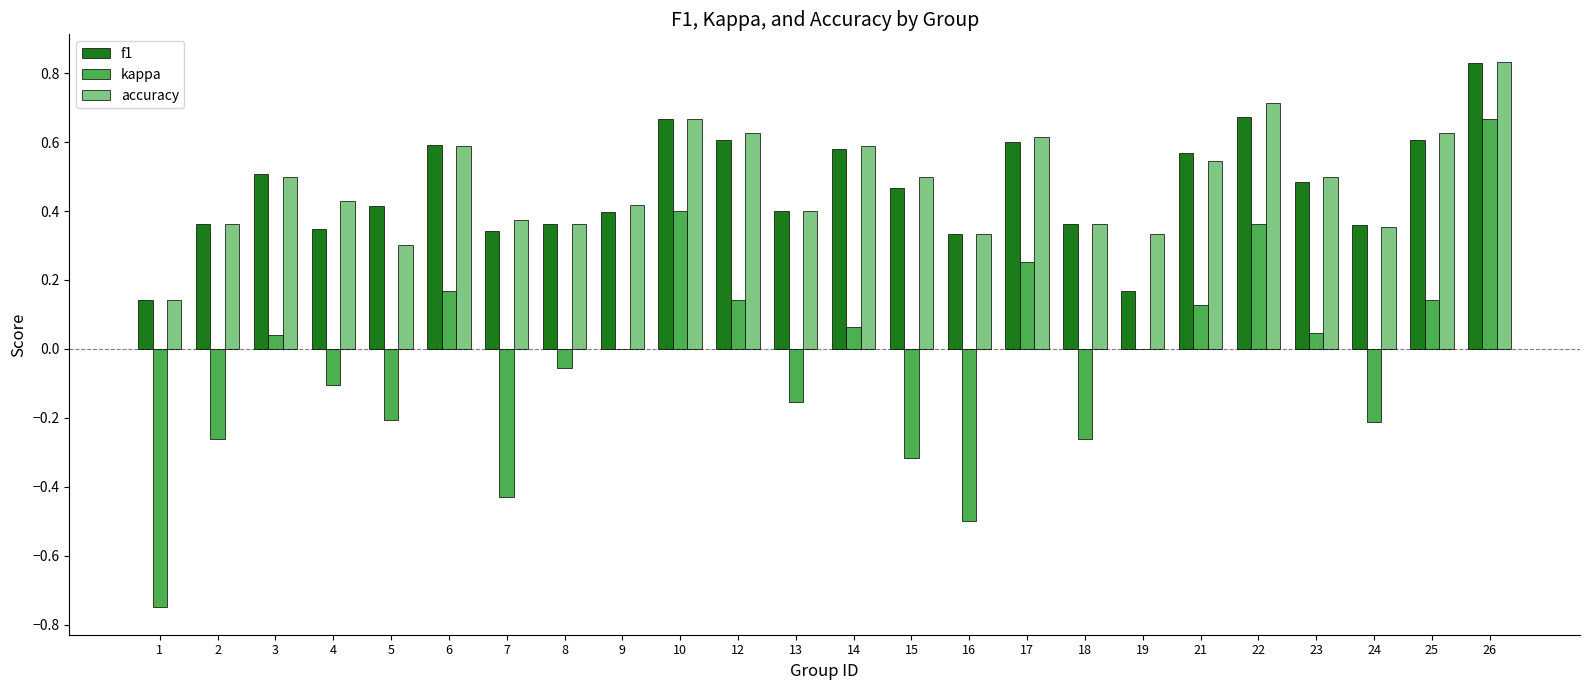

At which category is the sum across all series the highest?

26